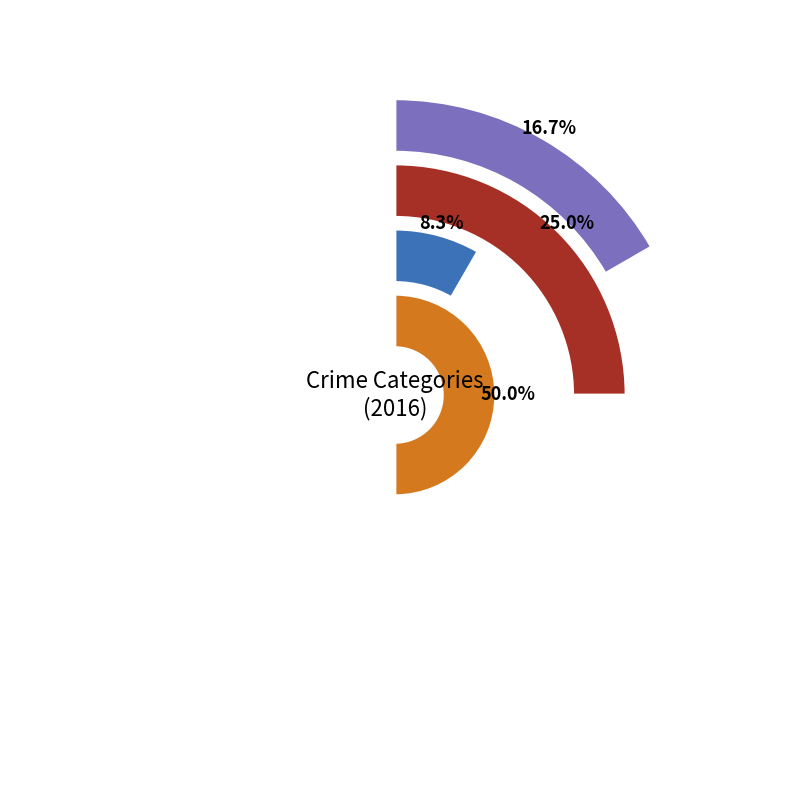

Is it true that Aggravated Assault is 17% of the pie?

True